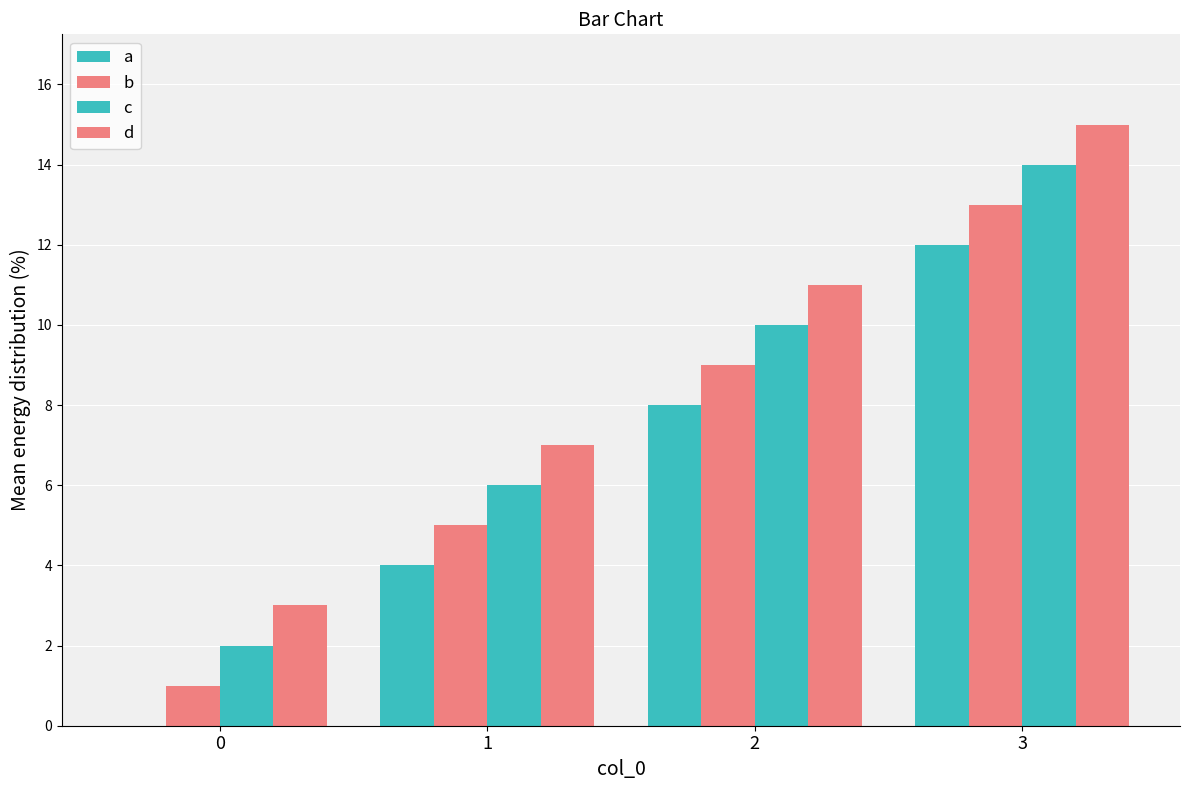

At which label is c closest to 8?

1